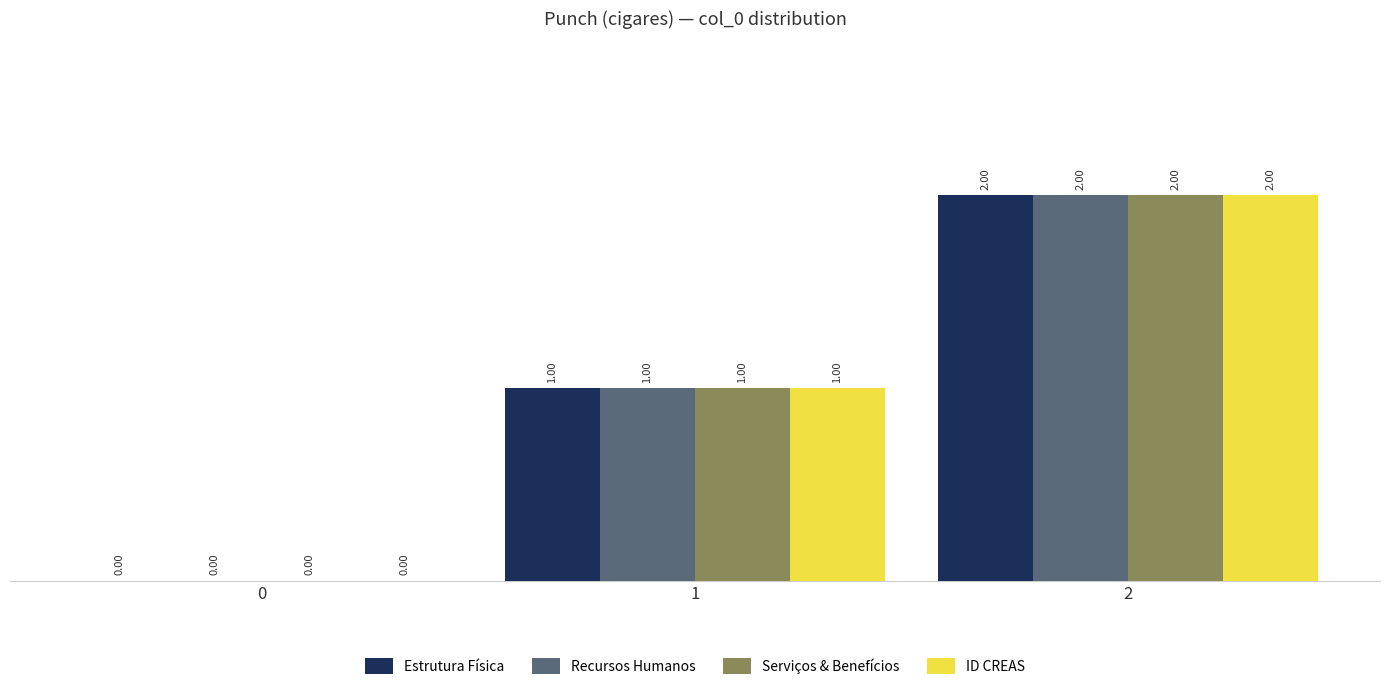

Are the bars horizontal?

No